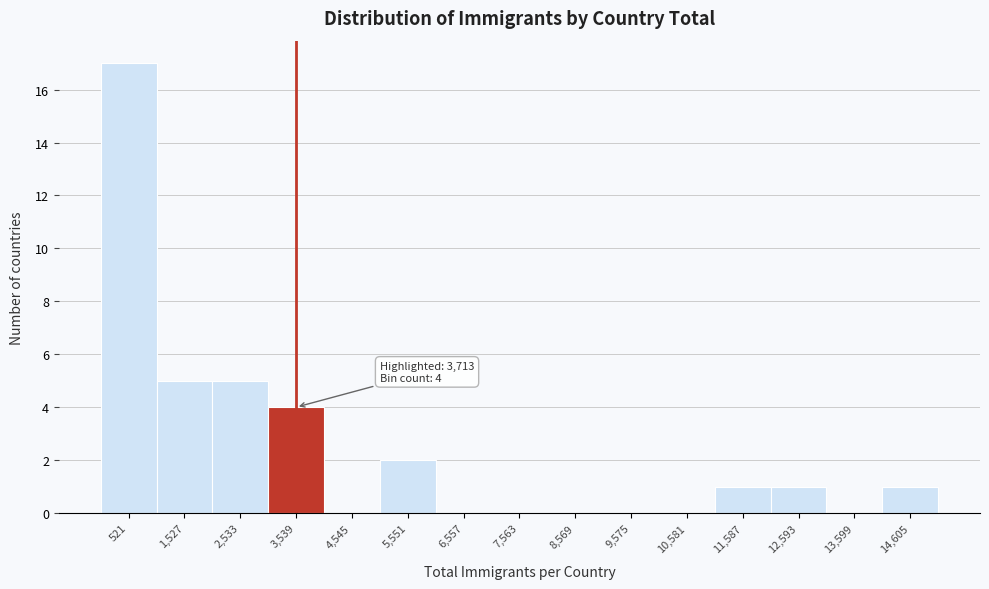

Over which range of the x-axis is the bar tallest?

0 to 1000